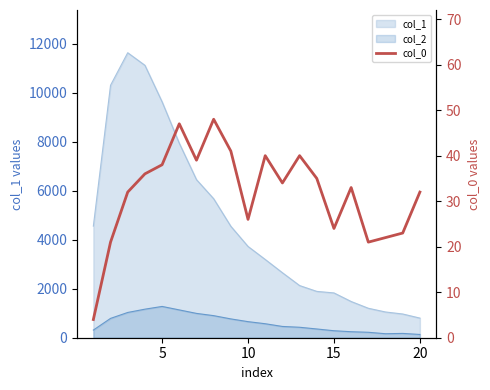

True or false: the data shows 6 at 15.

False